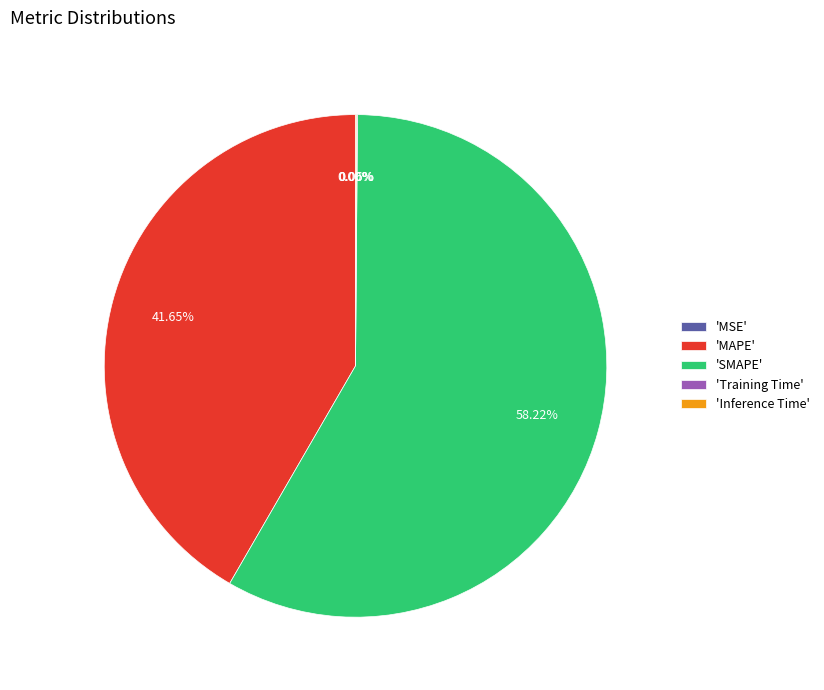

Does 'SMAPE' account for over 50% of the chart?

Yes